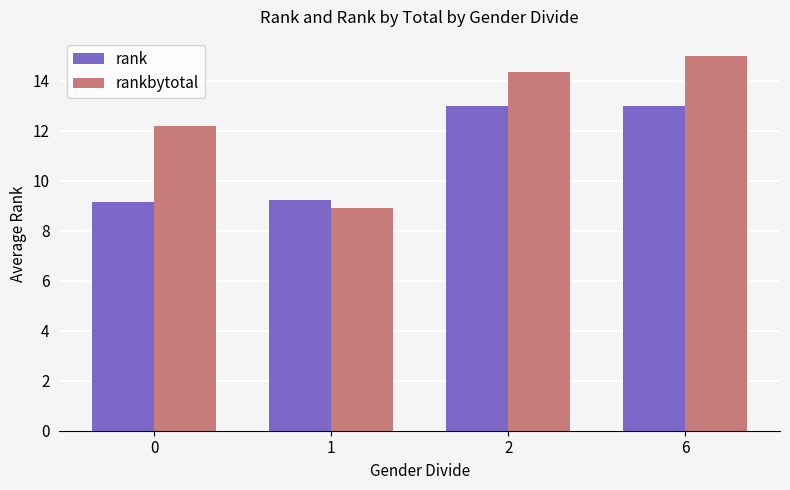

What are all the series names shown in the legend?

rank, rankbytotal